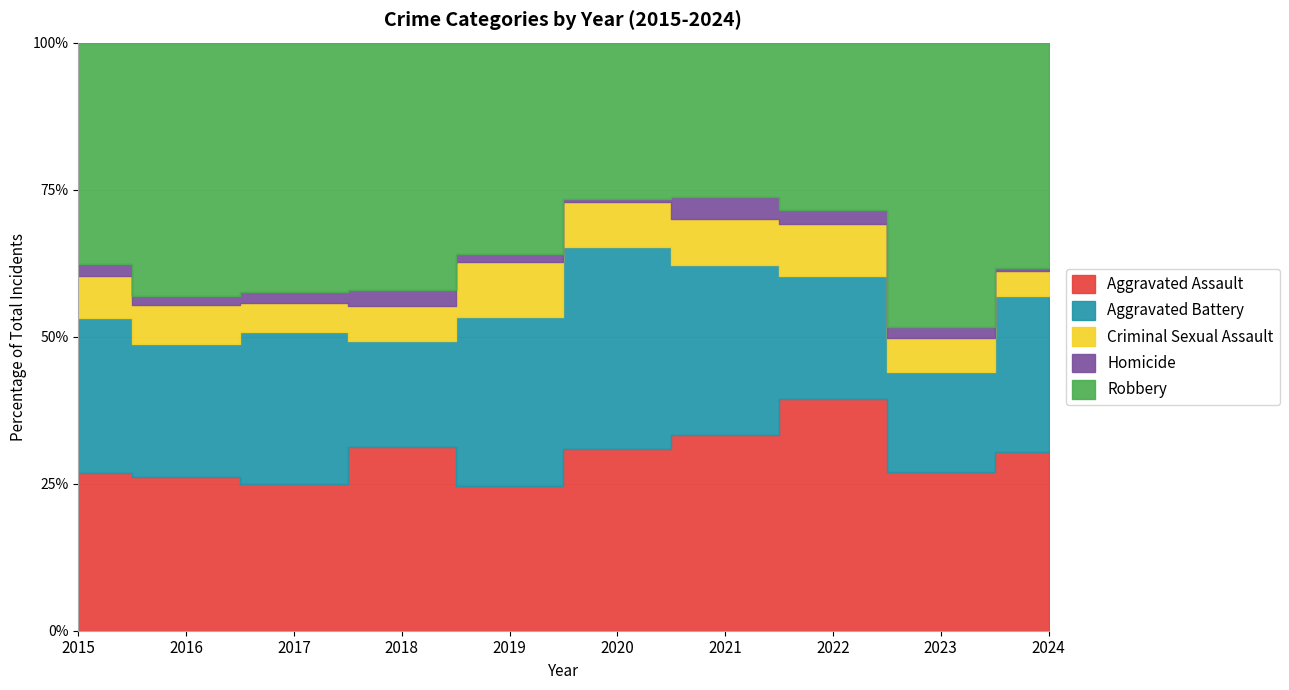

Which series changed the most between 2015 and 2021?

Robbery